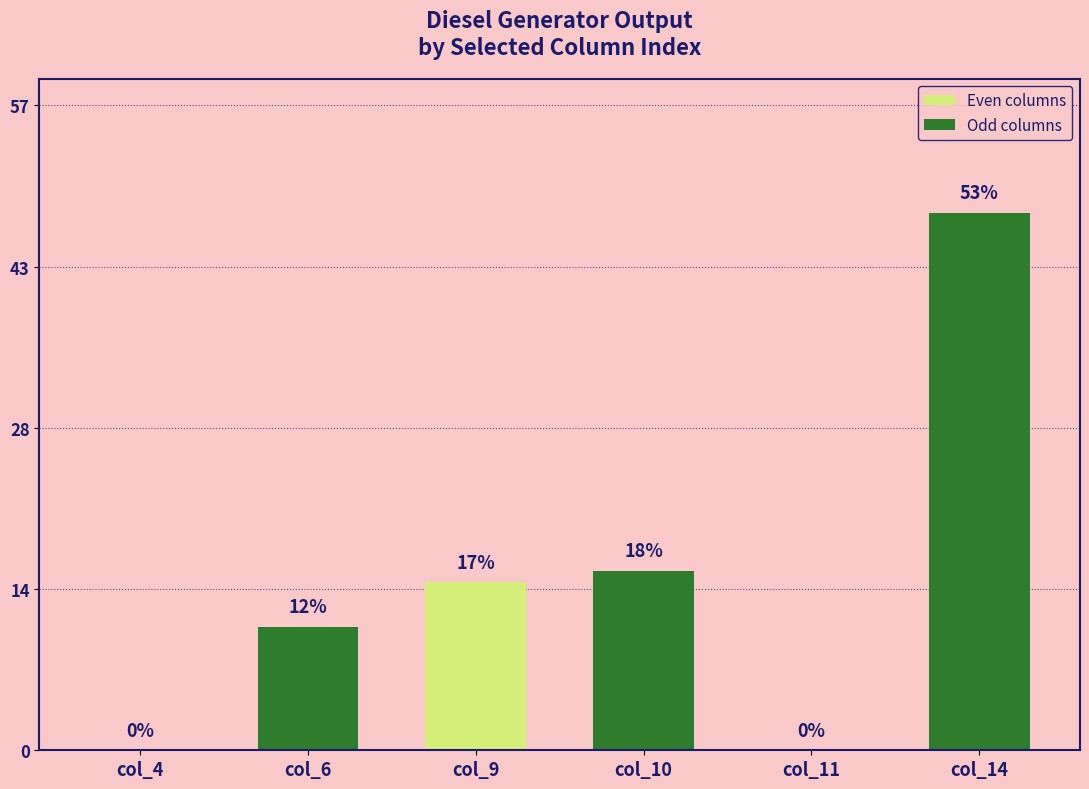

Between col_14 and col_6, which is larger?

col_14